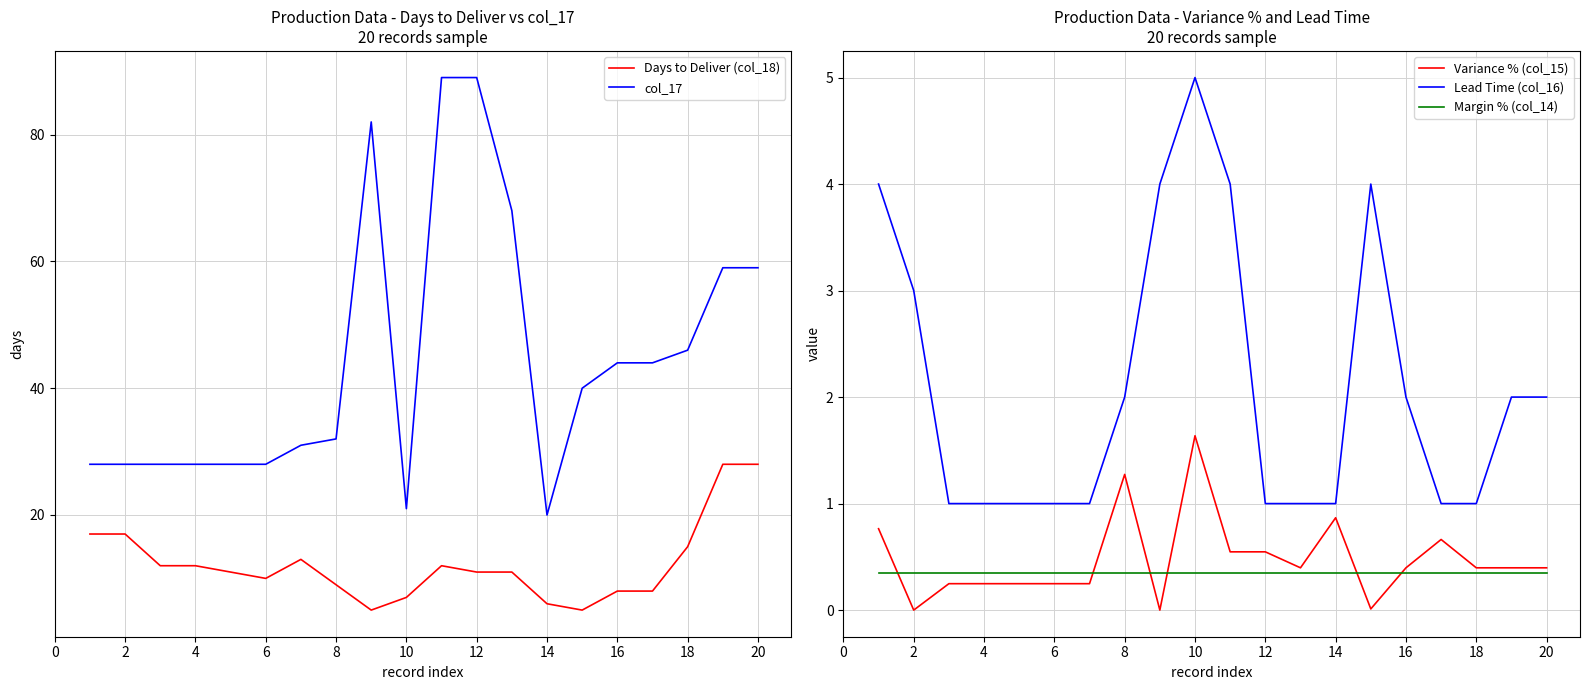

Rank the series by their maximum value, from highest to lowest.

col_17, Days to Deliver (col_18), Lead Time (col_16), Variance % (col_15), Margin % (col_14)